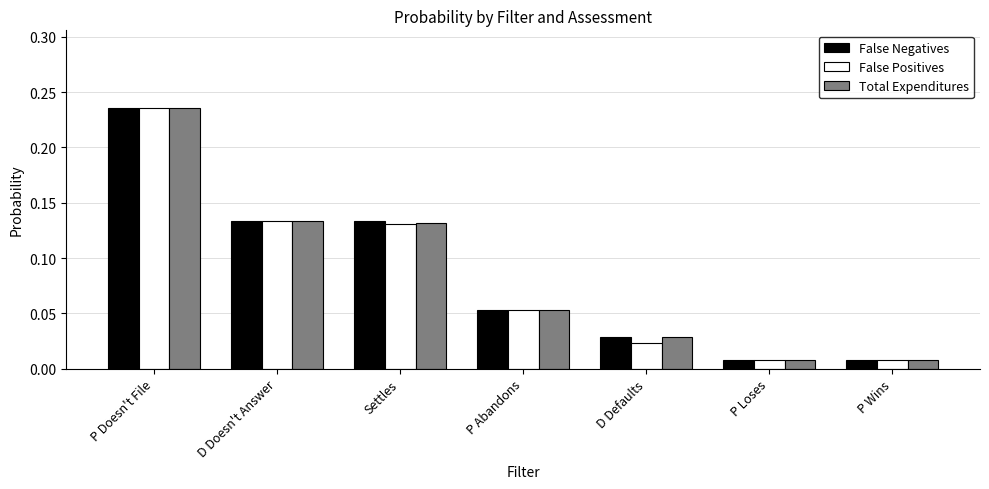

What are all the series names shown in the legend?

False Negatives, False Positives, Total Expenditures